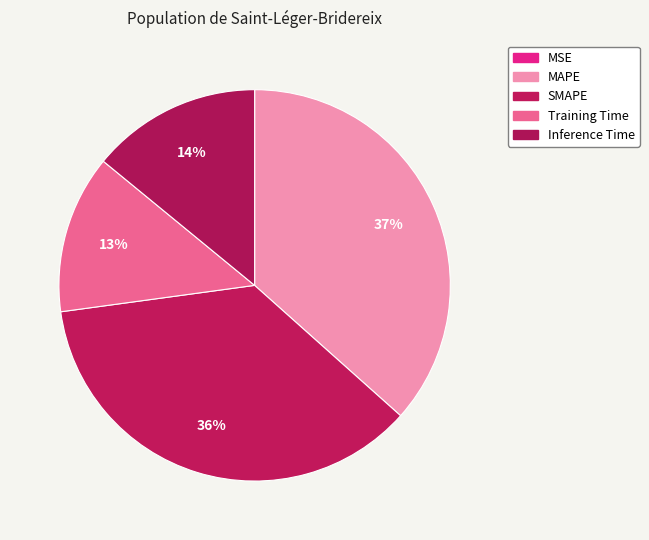

Which category has the smallest portion of the pie?

MSE